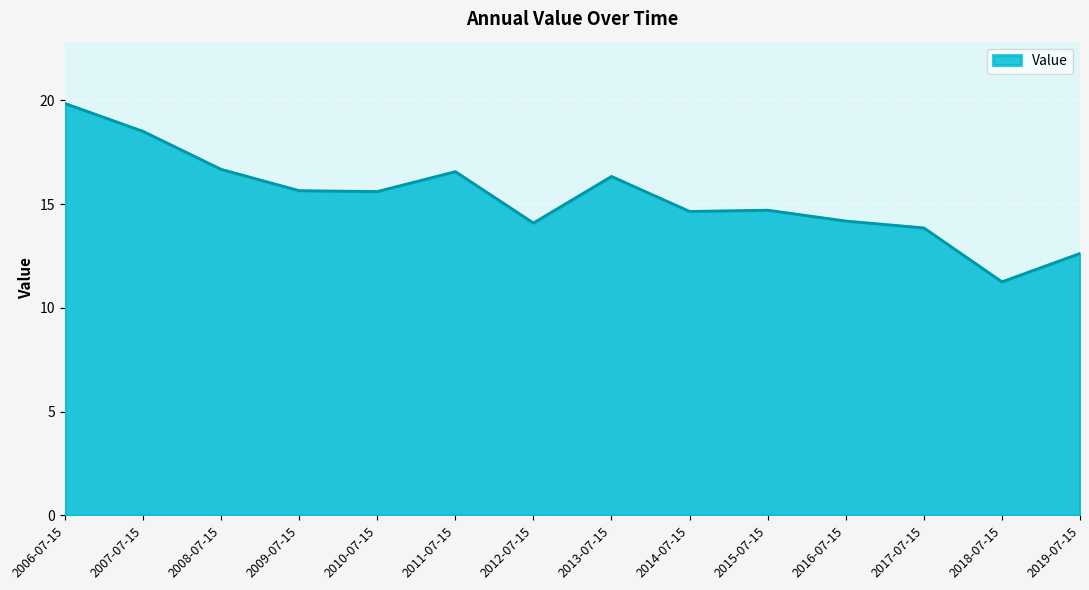

What is the difference between the values at 2012-07-15 and 2009-07-15?

1.6